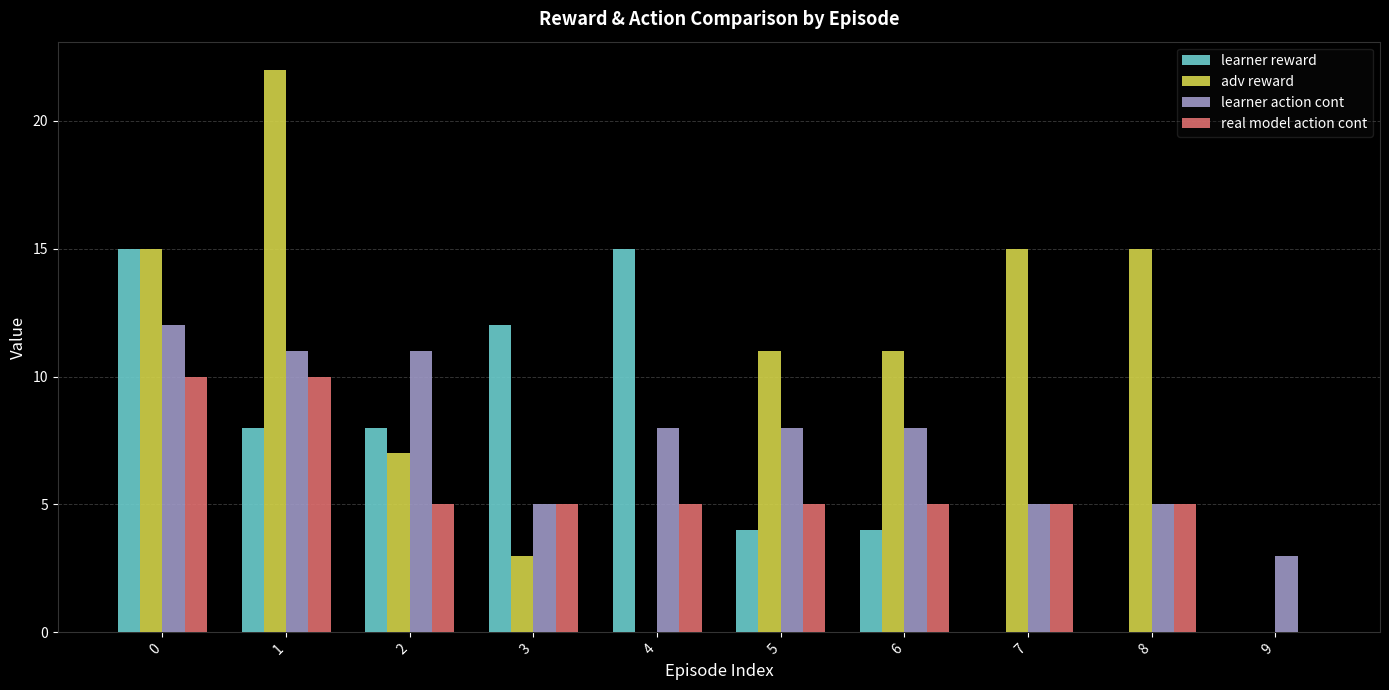

Reading left to right, transcribe all the data shown in this chart.

learner reward: 15	8	8	12	15	4	4	0	0	0
adv reward: 15	22	7	3	0	11	11	15	15	0
learner action cont: 12	11	11	5	8	8	8	5	5	3
real model action cont: 10	10	5	5	5	5	5	5	5	0